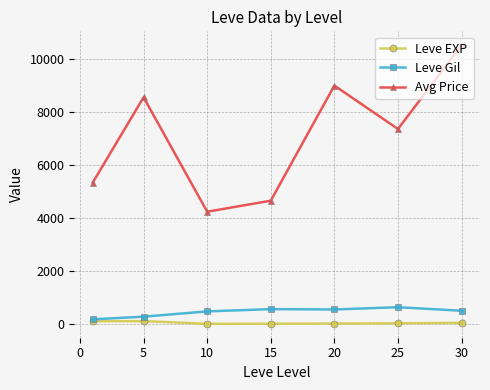

Which series has the largest range (max minus min)?

Avg Price